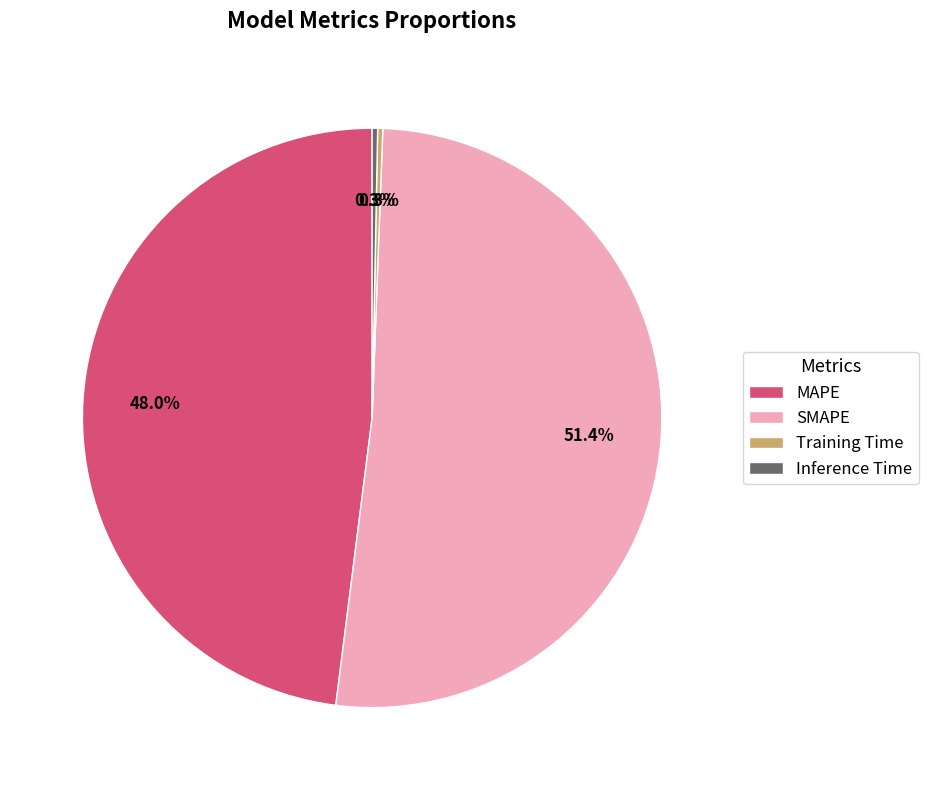

What is the largest slice in the pie chart?

SMAPE